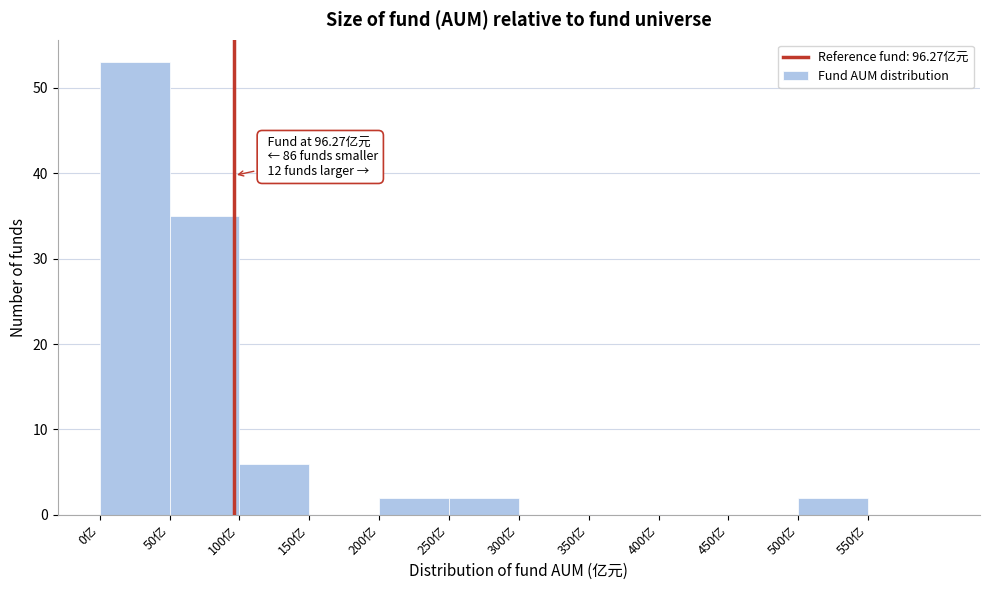

Over which range of the x-axis is the bar tallest?

0 to 50